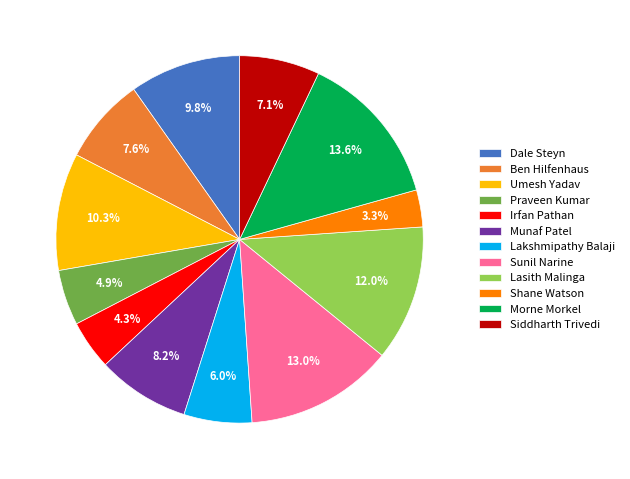

The Lakshmipathy Balaji slice represents 1% of the pie. True or false?

False